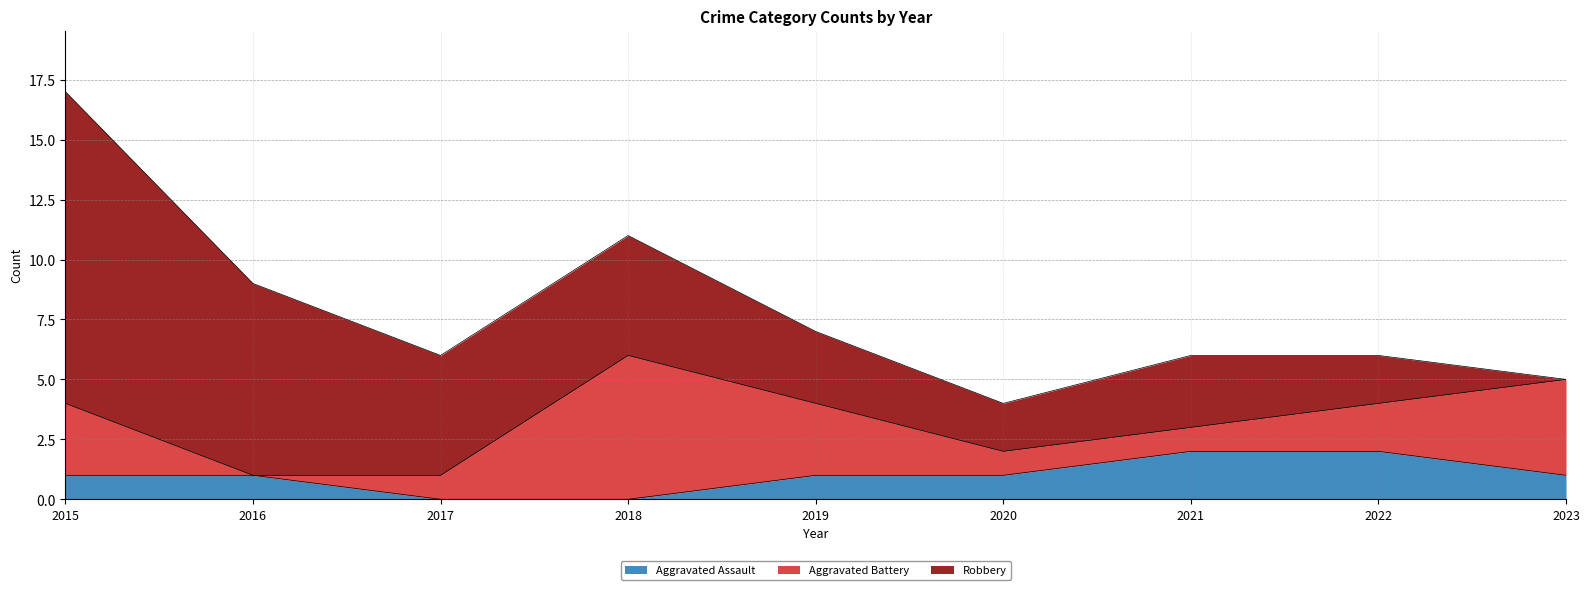

How many lines are shown in the chart?

3